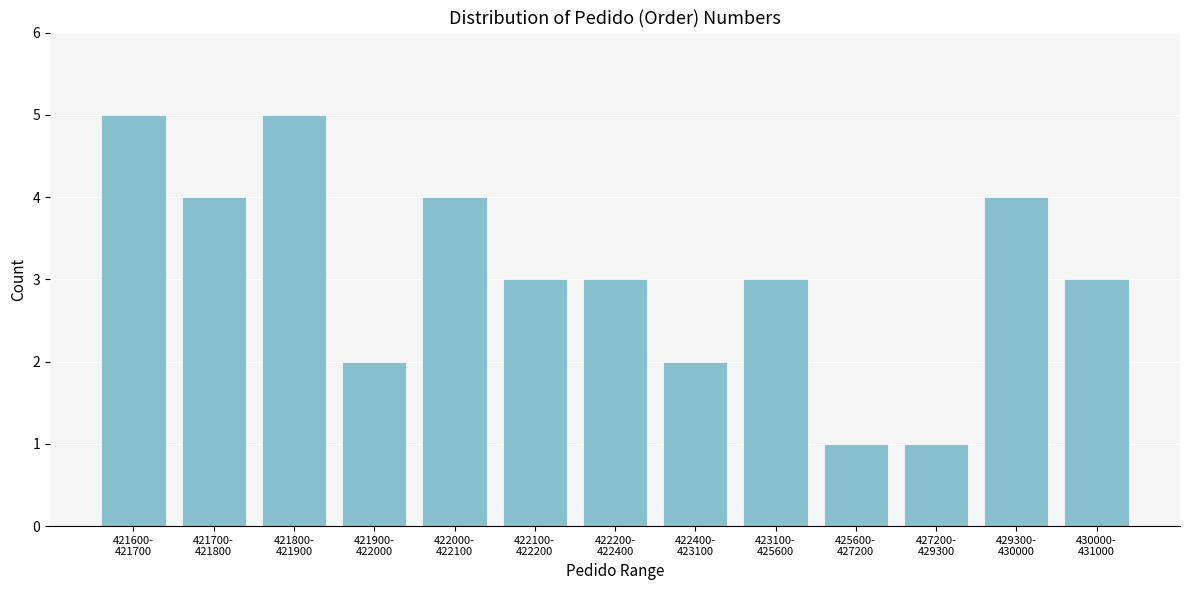

Reading left to right, what are all the values shown in this chart?

5	4	5	2	4	3	3	2	3	1	1	4	3